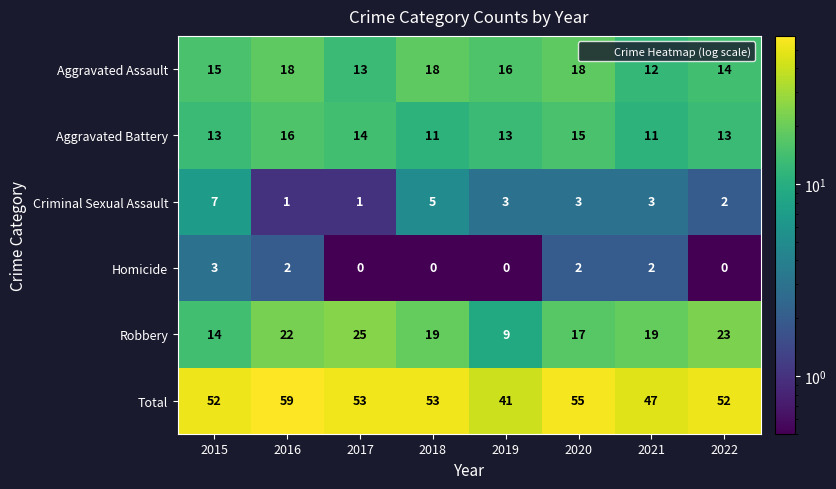

Which series has the largest range (max minus min)?

Total